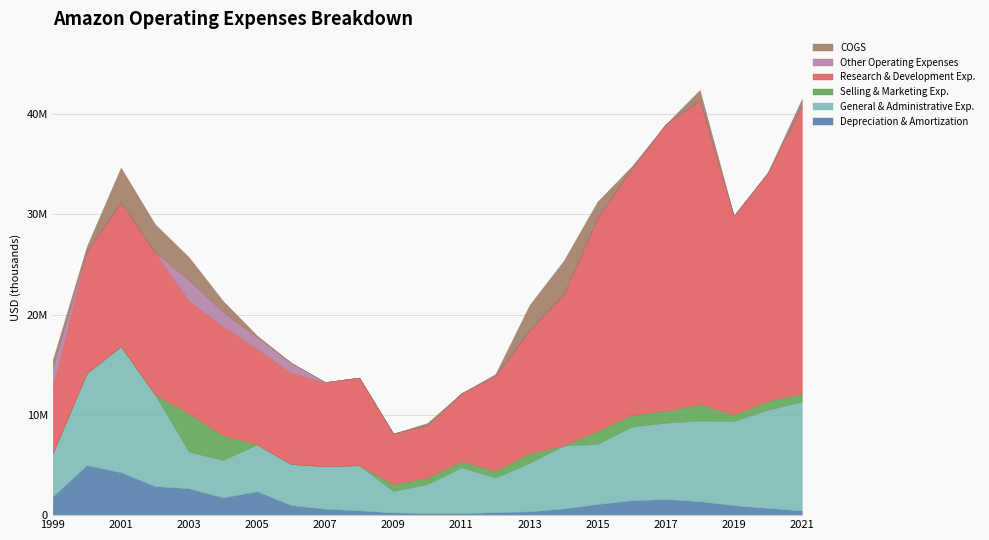

How many data points in COGS are less than 223000?

11